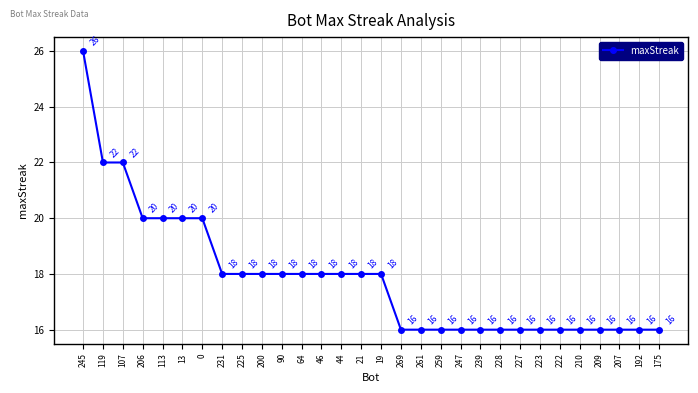

At which label does the data first exceed 18?

245